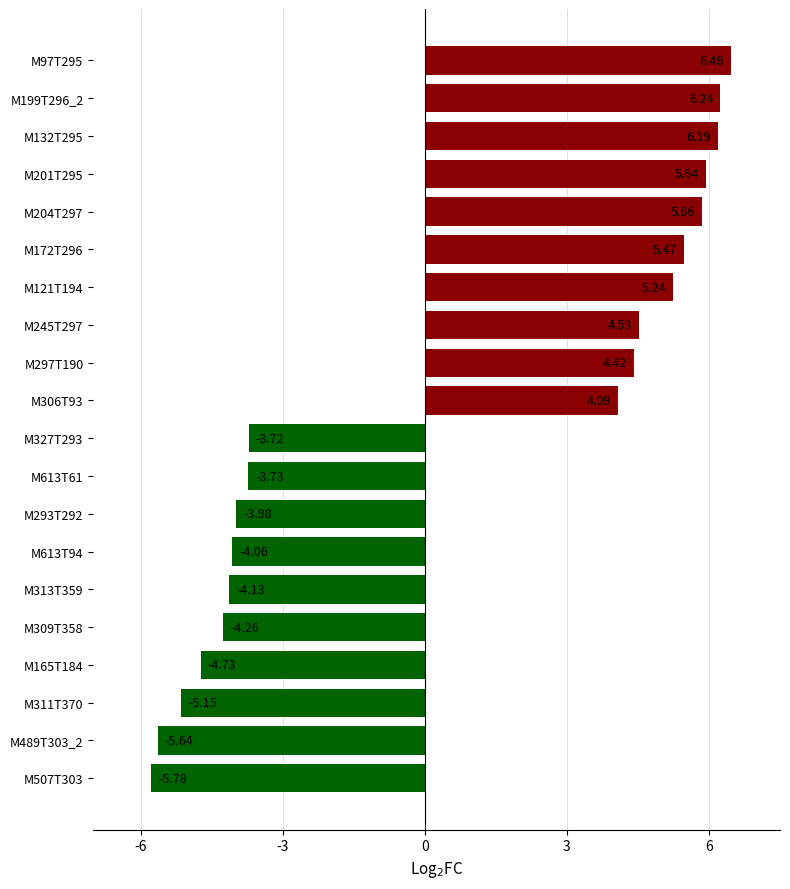

What is the sum of the values at M293T292 and M201T295?

2.0